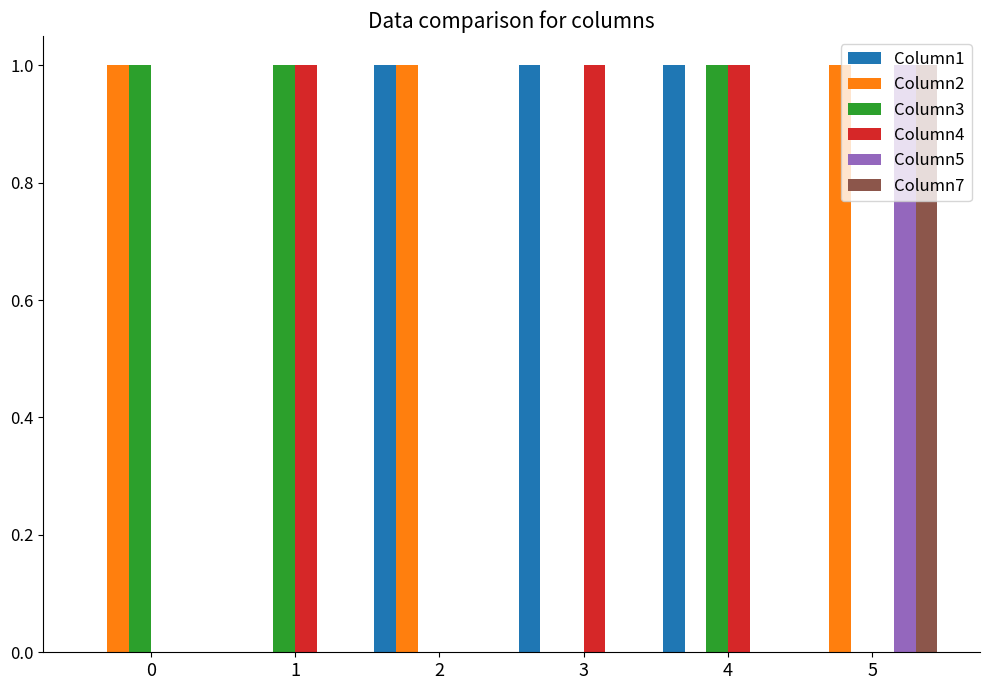

Is the value of Column7 at 4 greater than the value of Column5 at 5?

No